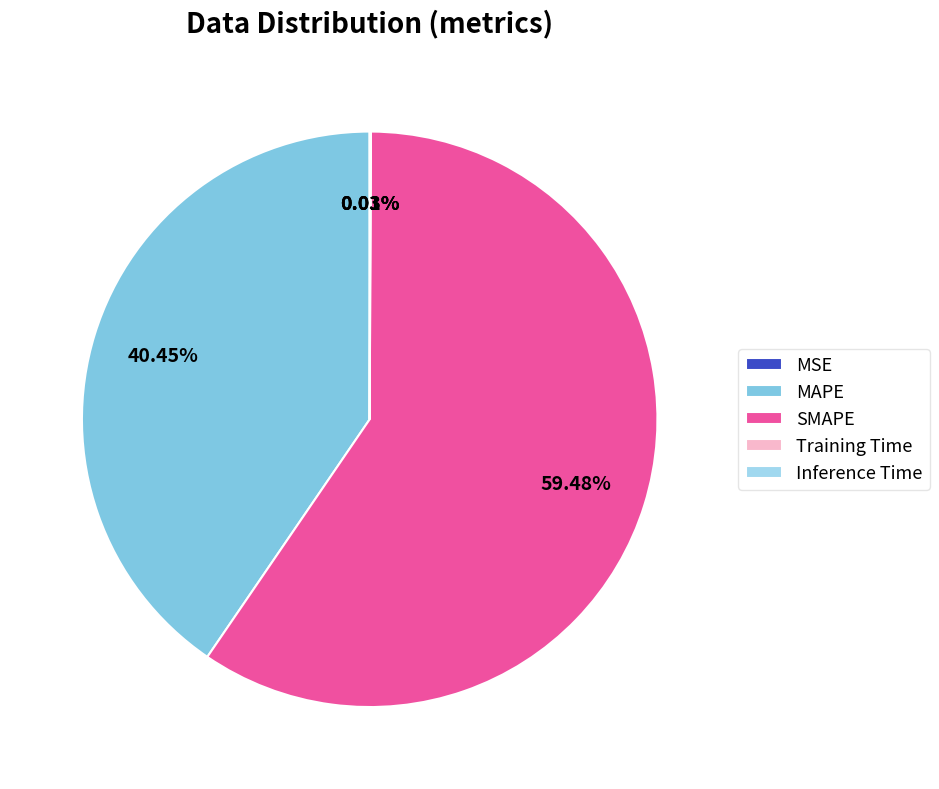

Between MSE and Inference Time, which is larger?

Inference Time